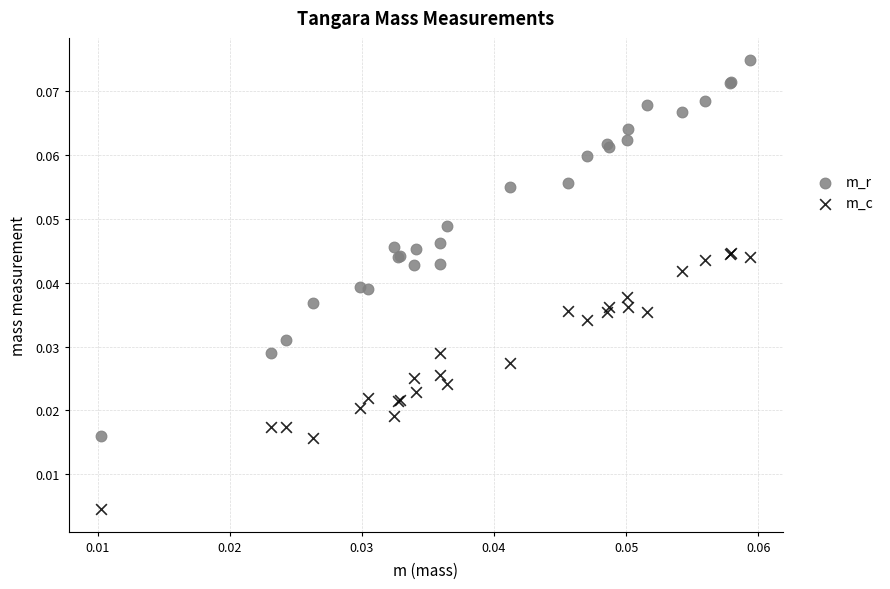

Which series contains the lowest Y value?

m_c